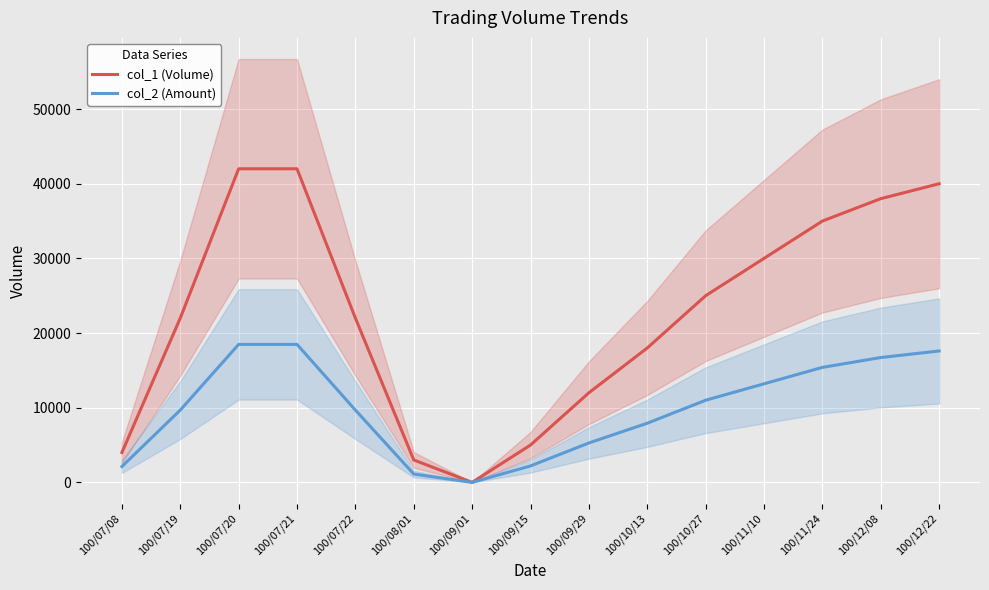

What is the difference between the highest and lowest values at 100/07/22?

12320